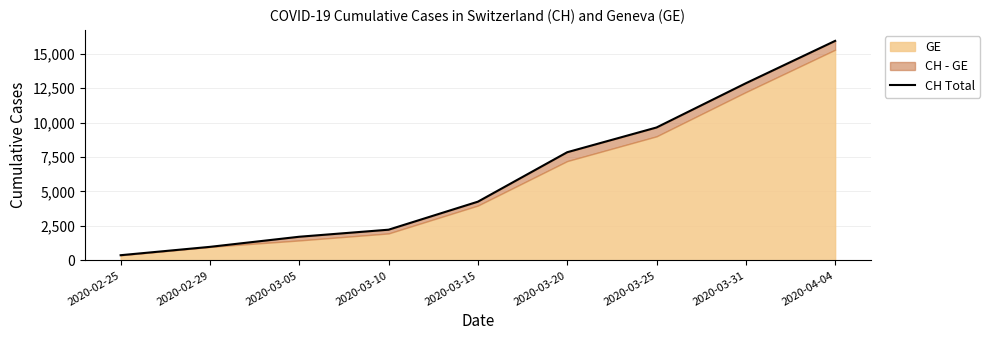

Which has a higher value, 2020-02-29 or 2020-03-05?

2020-03-05